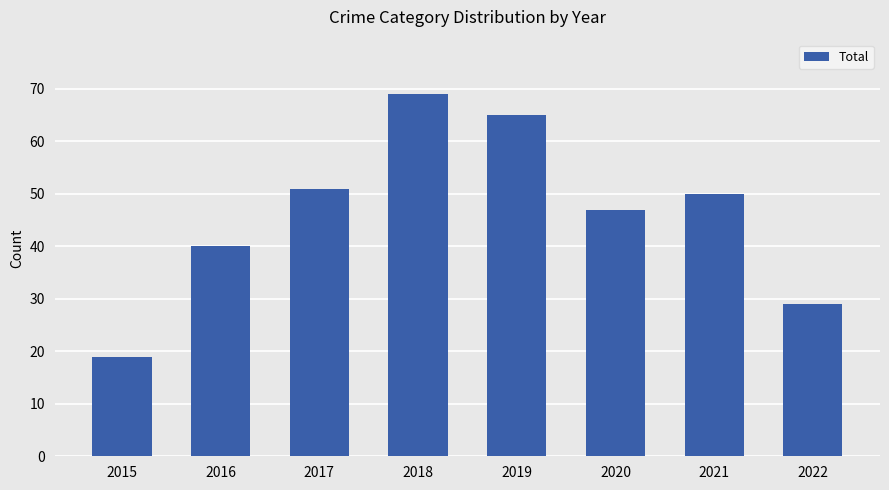

Which label corresponds to the smallest value in the chart?

2015